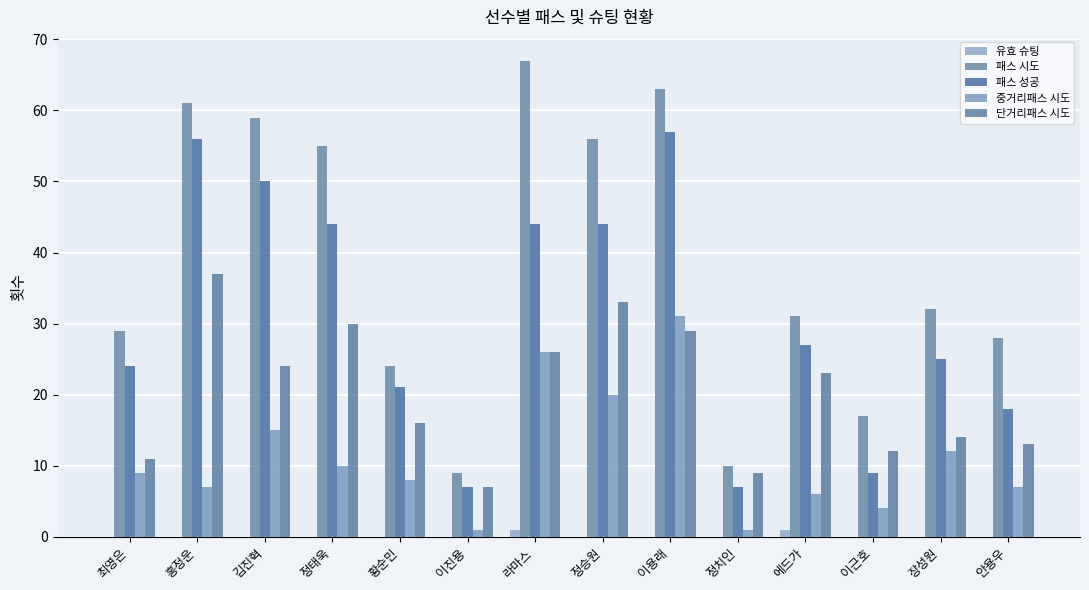

What is the label of the 1st bar from the right?

안용우